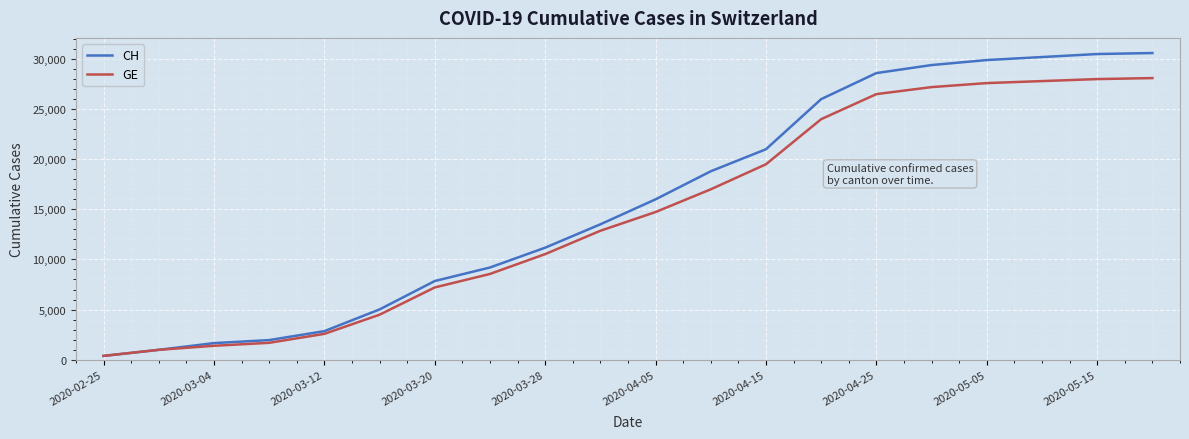

How many lines are shown in the chart?

2